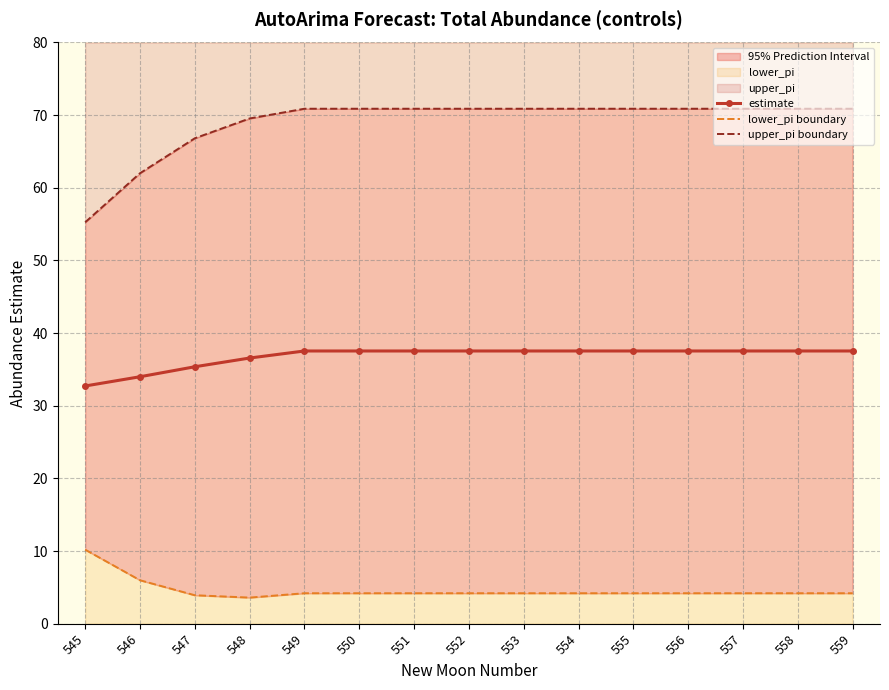

The value of upper_pi boundary at 557 is 70.9. True or false?

True